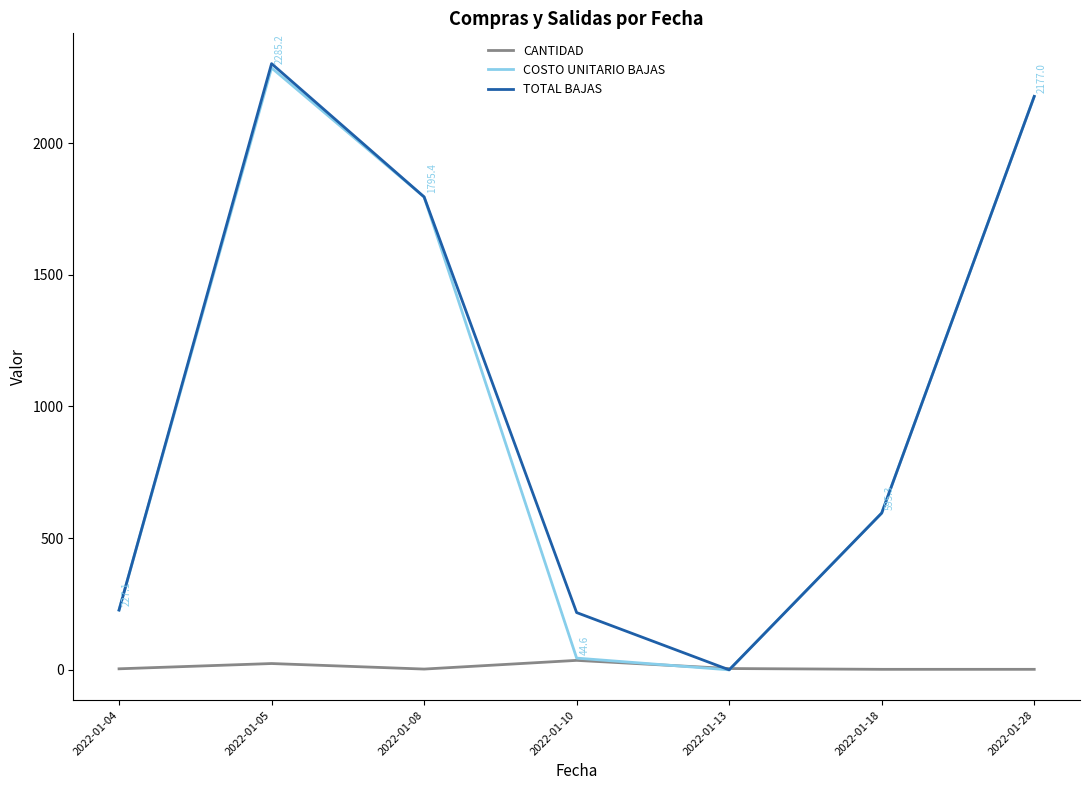

What is the spread (max minus min) of values at 2022-01-05?

2277.4